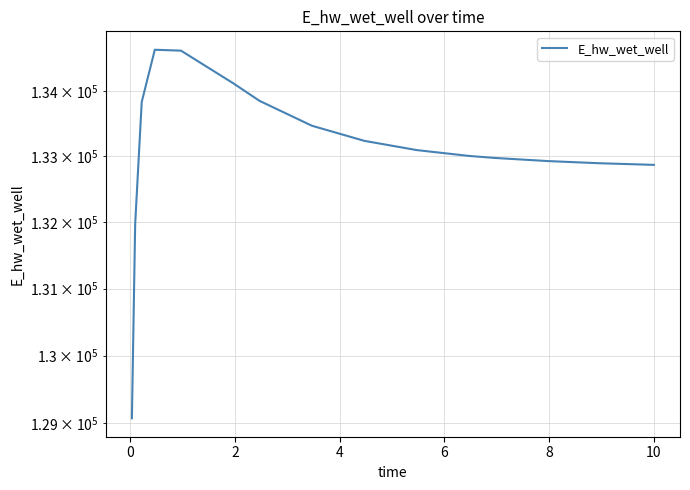

The chart shows a value of 203613.6 at 12. True or false?

False